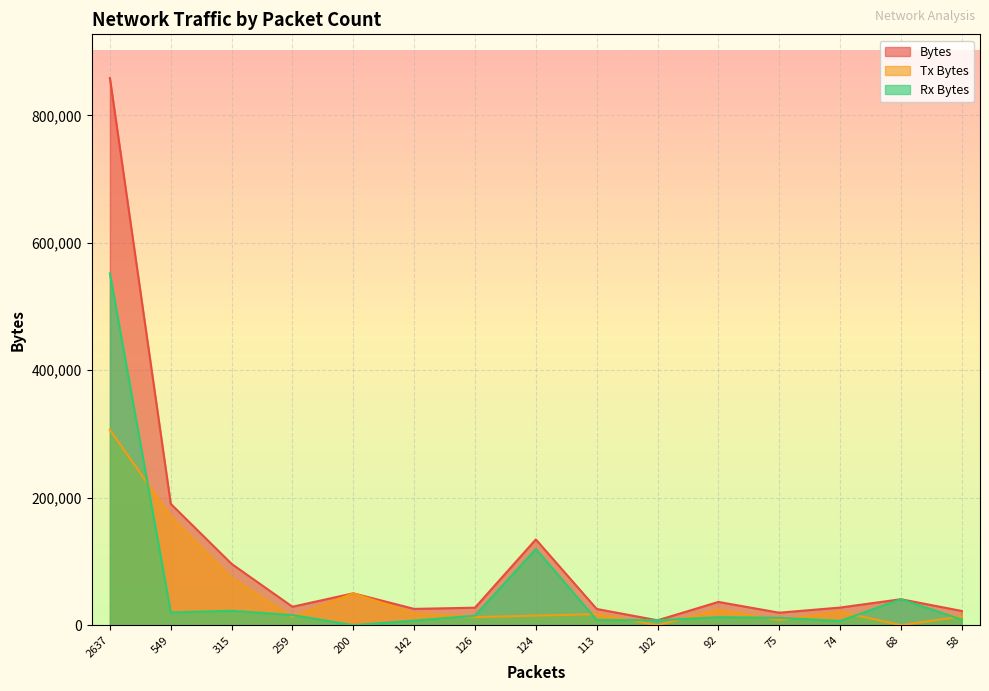

Which series has the largest total across all categories?

Bytes